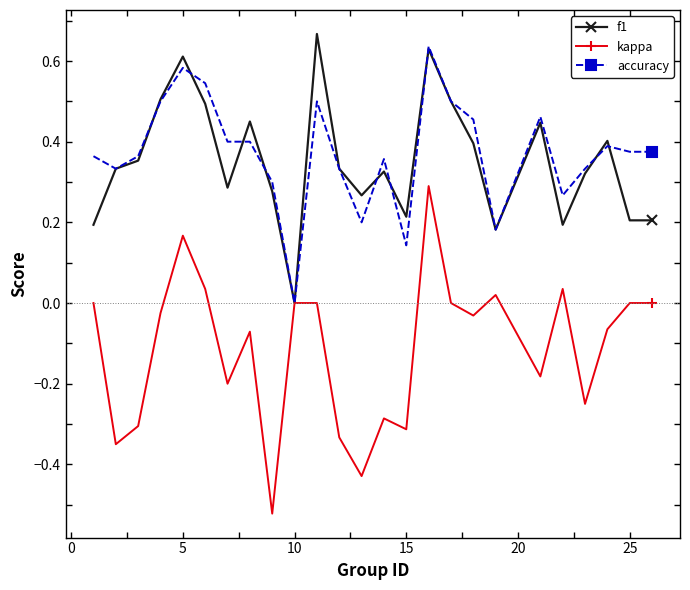

Which series has the widest spread of values?

kappa